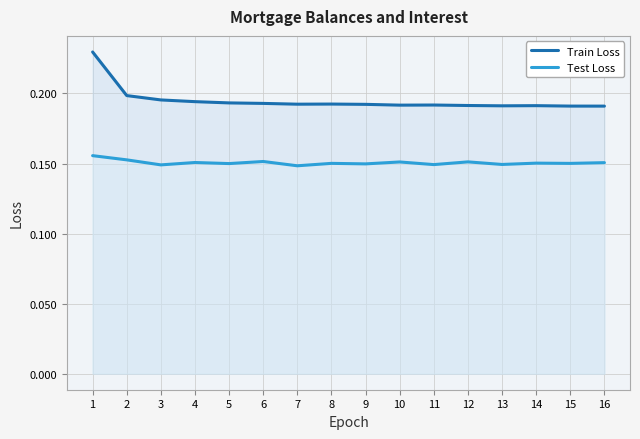

Rank the series at 8 from highest to lowest value.

Train Loss, Test Loss